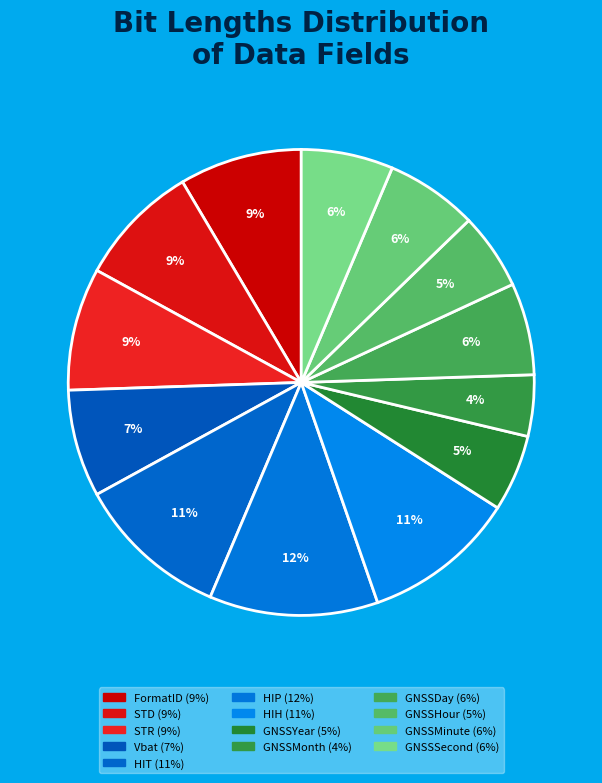

How many slices are in this pie chart?

13